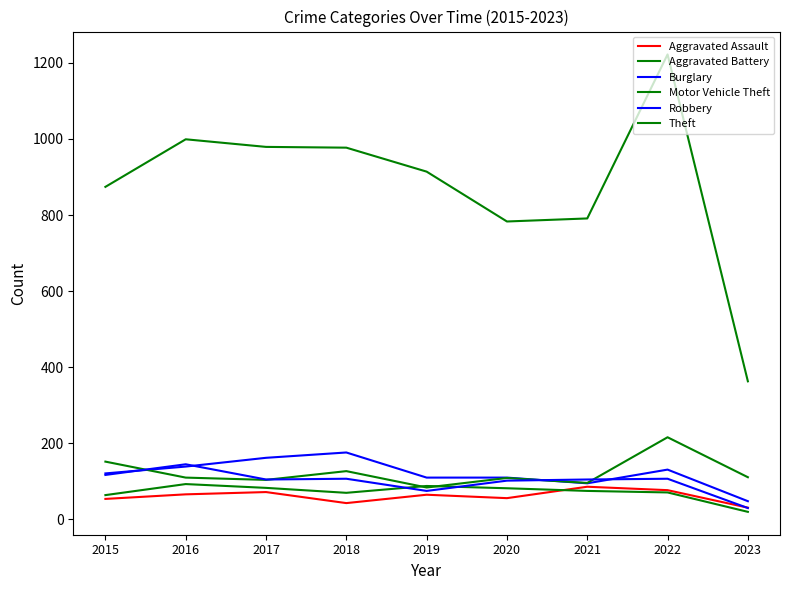

Count the number of data series in this chart.

6